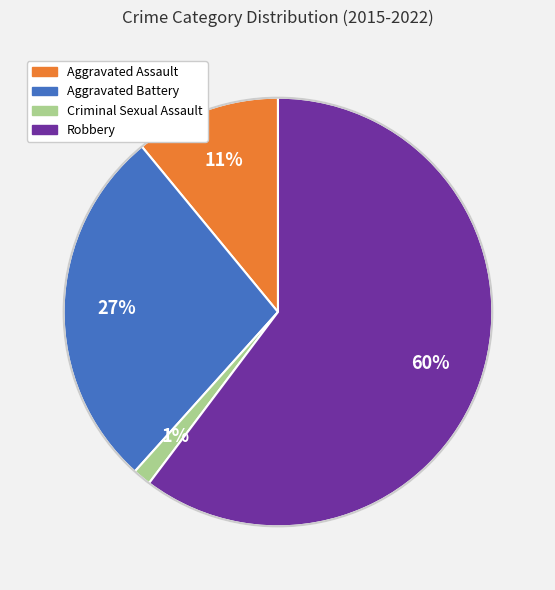

Does Robbery represent more than half of the total?

Yes